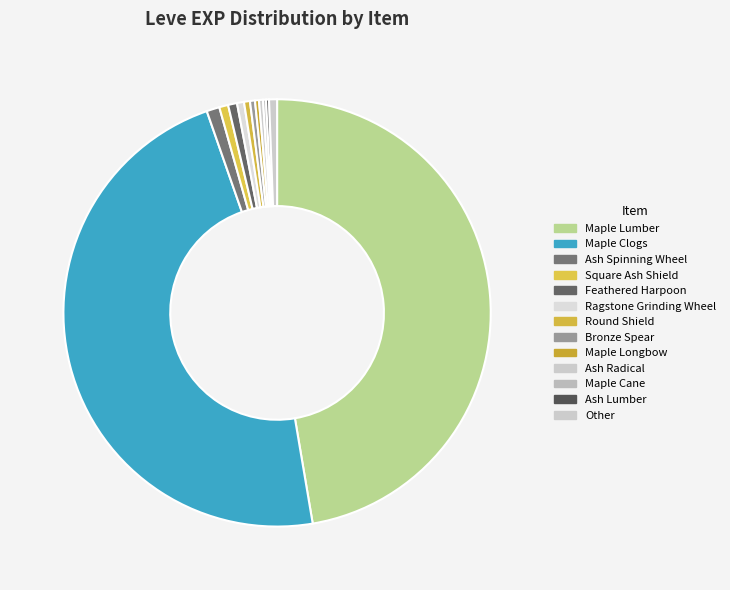

Does Ragstone Grinding Wheel represent more than half of the total?

No